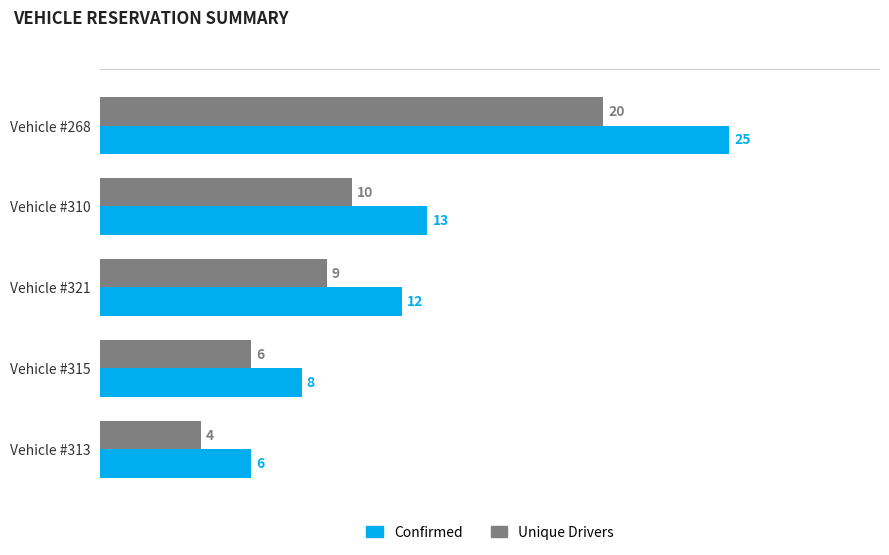

What is the average value of the Unique Drivers series?

10